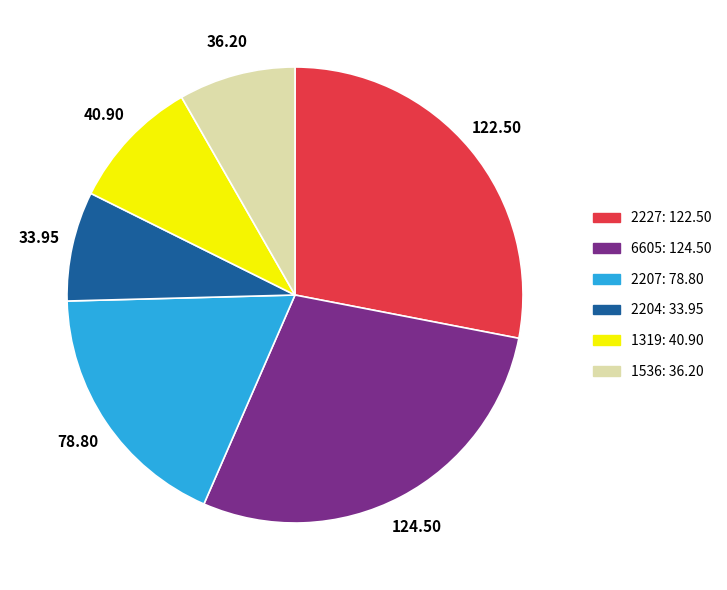

Does any single category account for the majority?

No